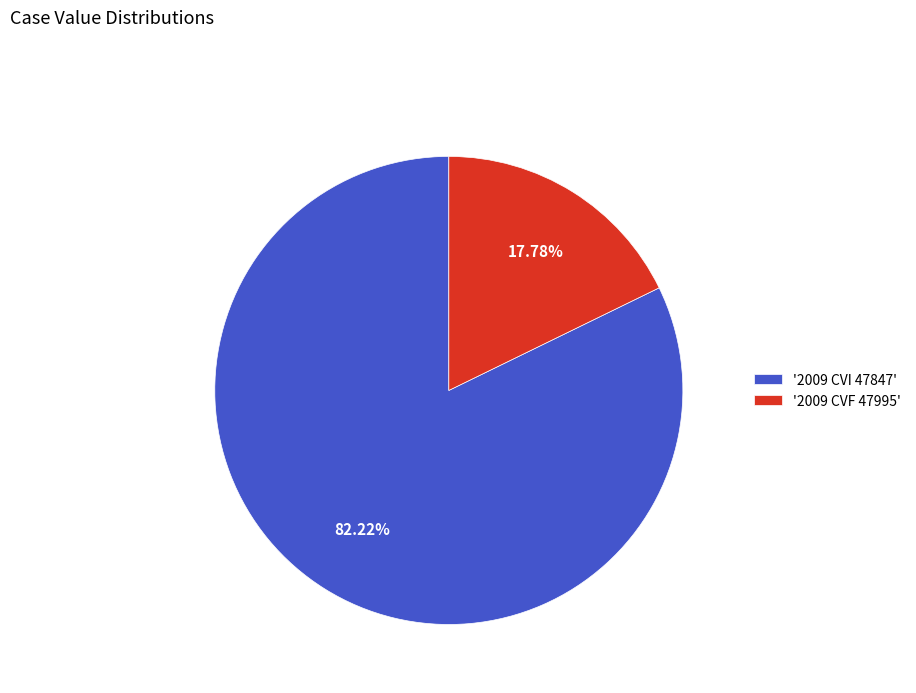

What is the ratio of the value at '2009 CVI 47847' to the value at '2009 CVF 47995'?

4.6